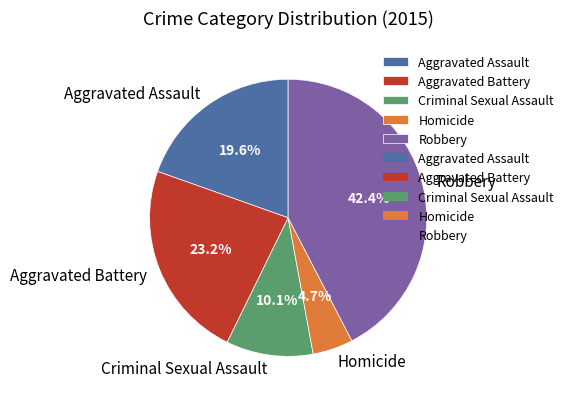

Rank the categories by value from lowest to highest.

Homicide, Criminal Sexual Assault, Aggravated Assault, Aggravated Battery, Robbery